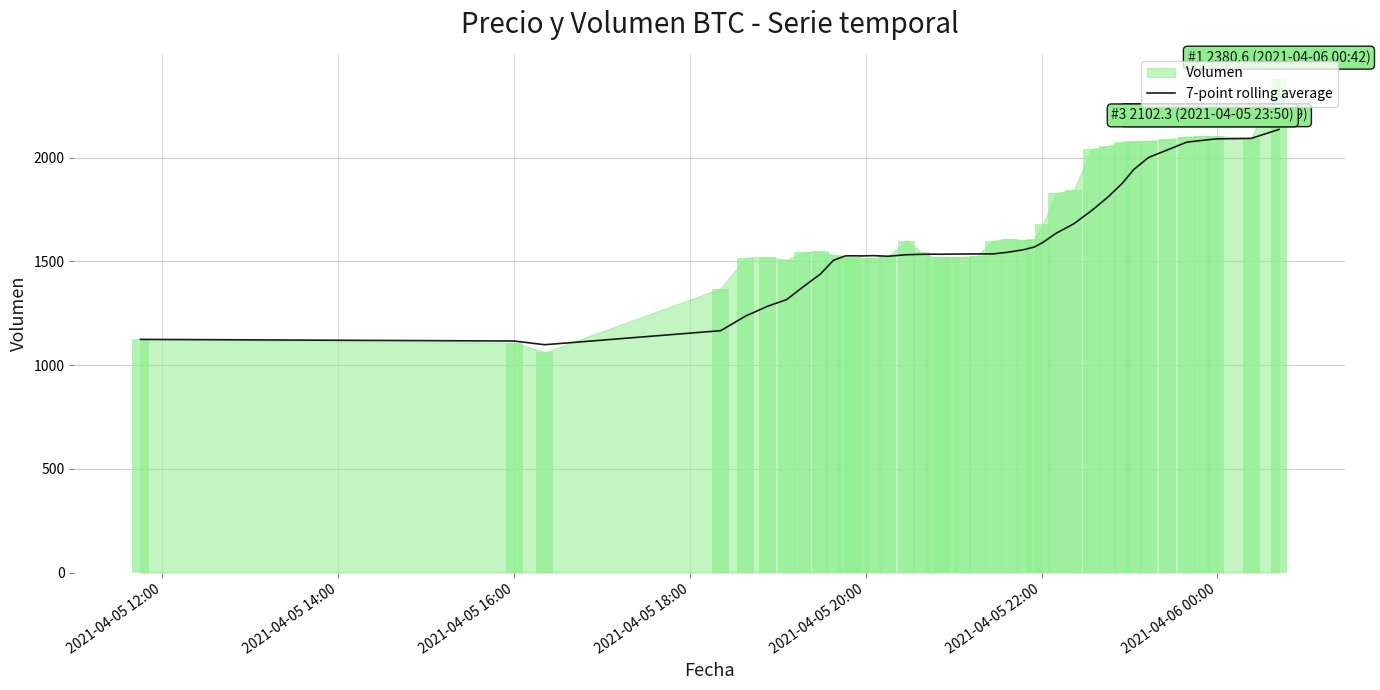

What is the highest value of the 7-point rolling average series?

2135.2